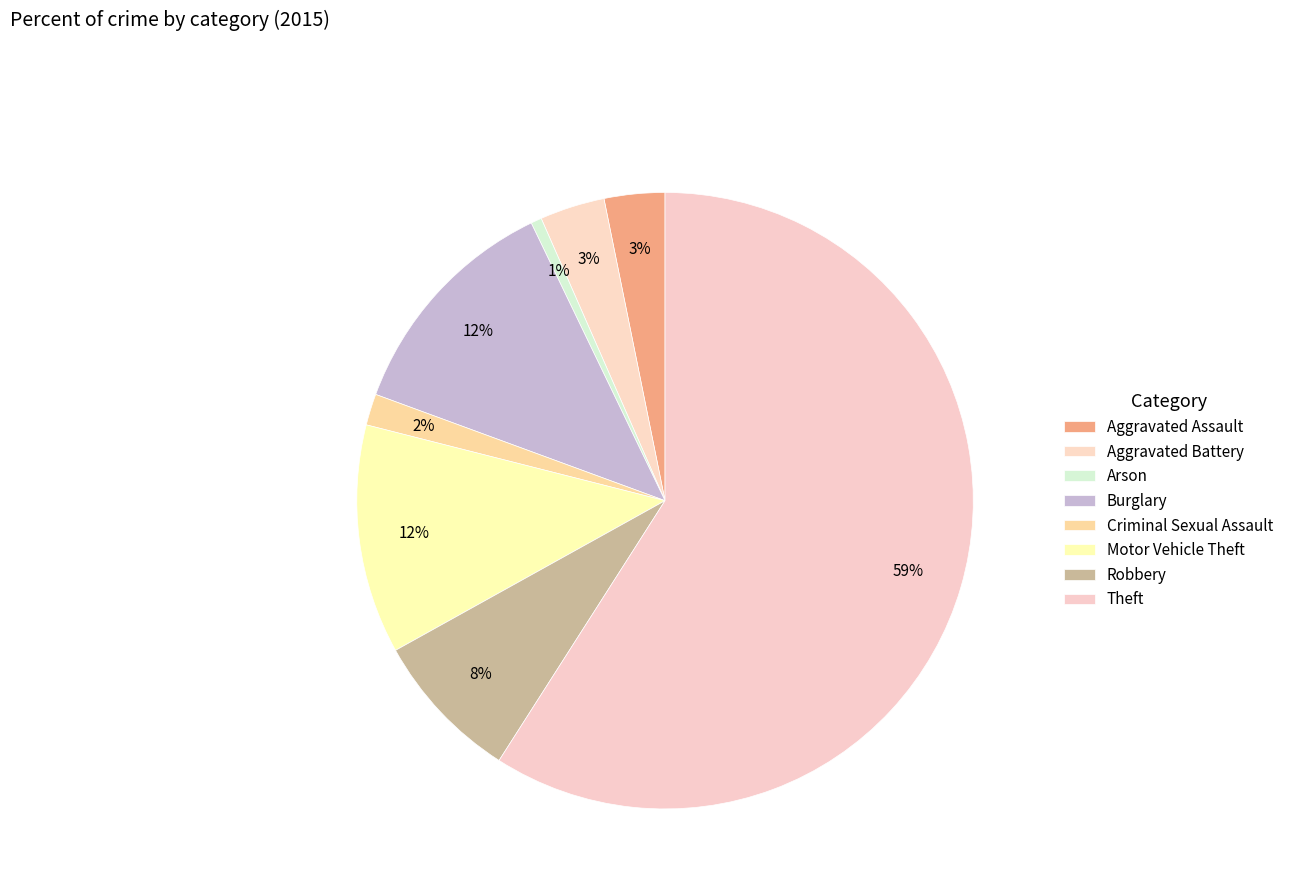

What percentage is NOT represented by Criminal Sexual Assault?

98.4%